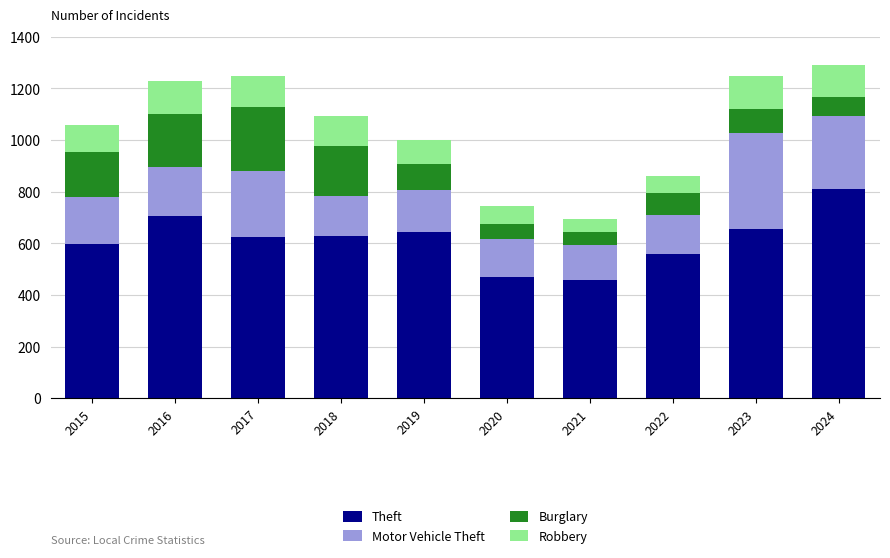

At which label does Theft reach its peak?

2024